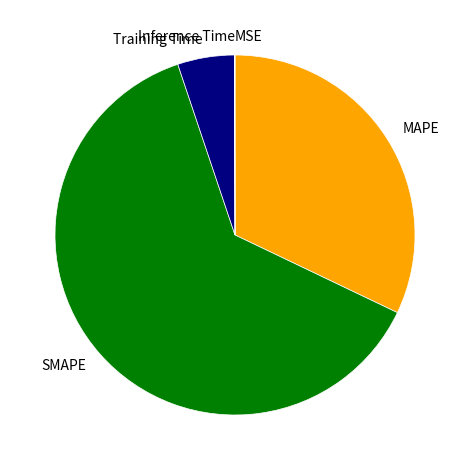

True or false: SMAPE accounts for 54% of the total.

False